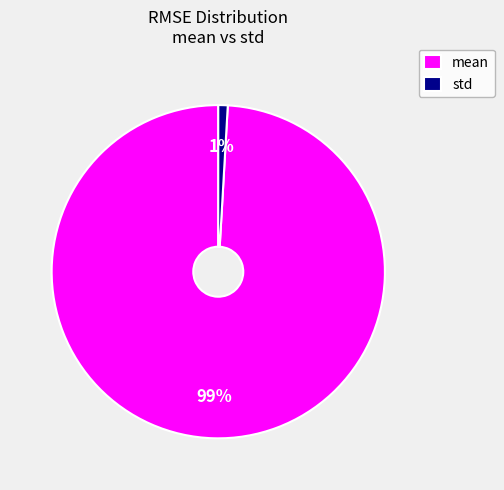

What is the majority slice?

mean